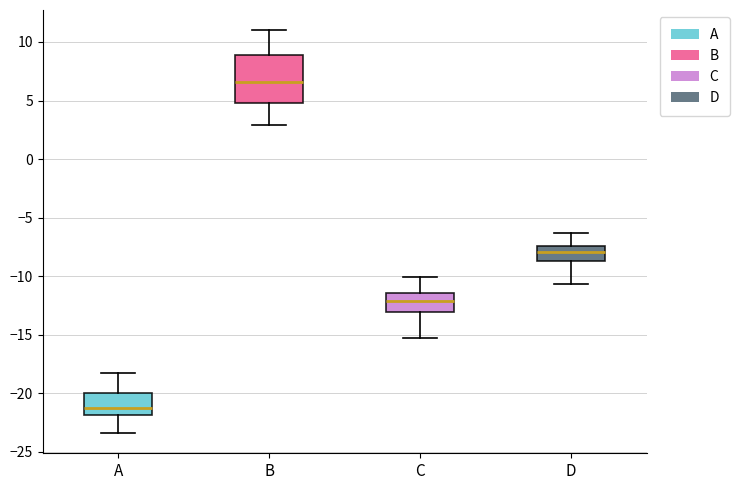

Where does the median line of the box for B sit on the y-axis? The values are not printed on the chart, so give them approximately, as read against the axis.

6.5